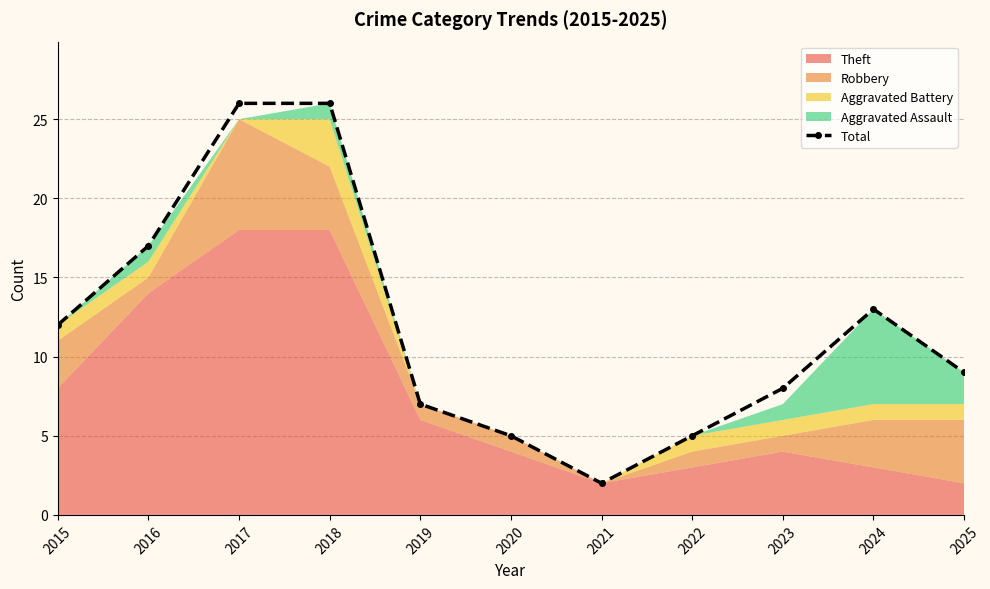

The chart shows a value of 15 at 2025. True or false?

False